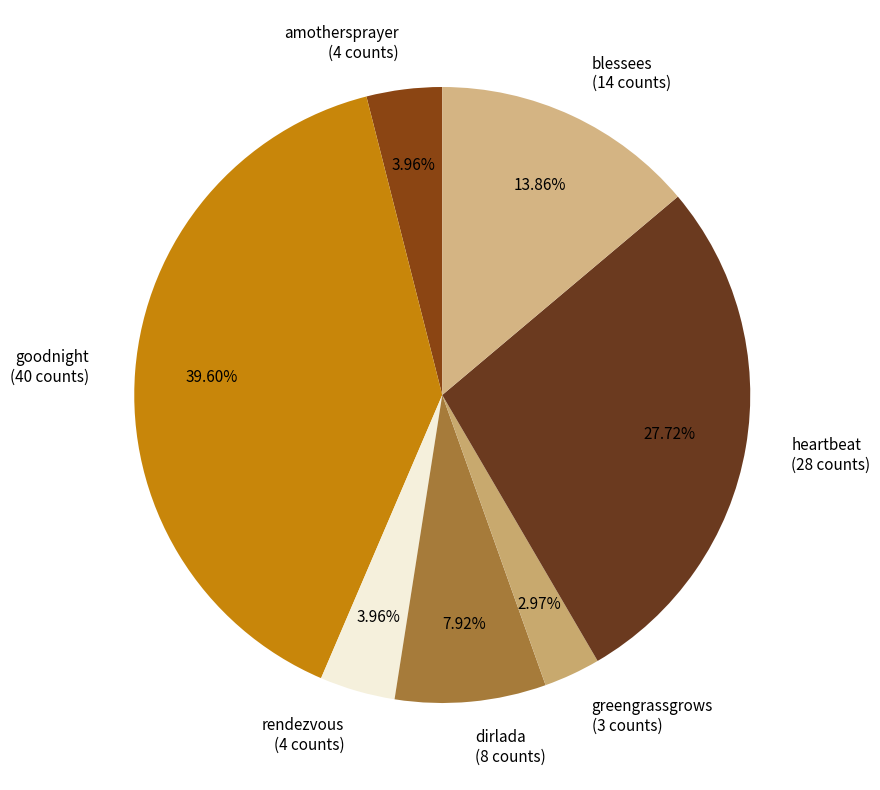

Which slice is the smallest?

greengrassgrows